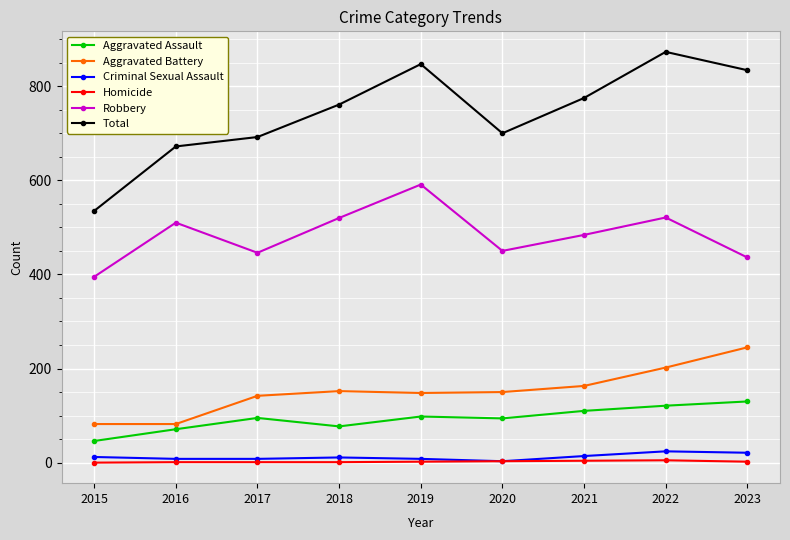

Which series has the largest range (max minus min)?

Total